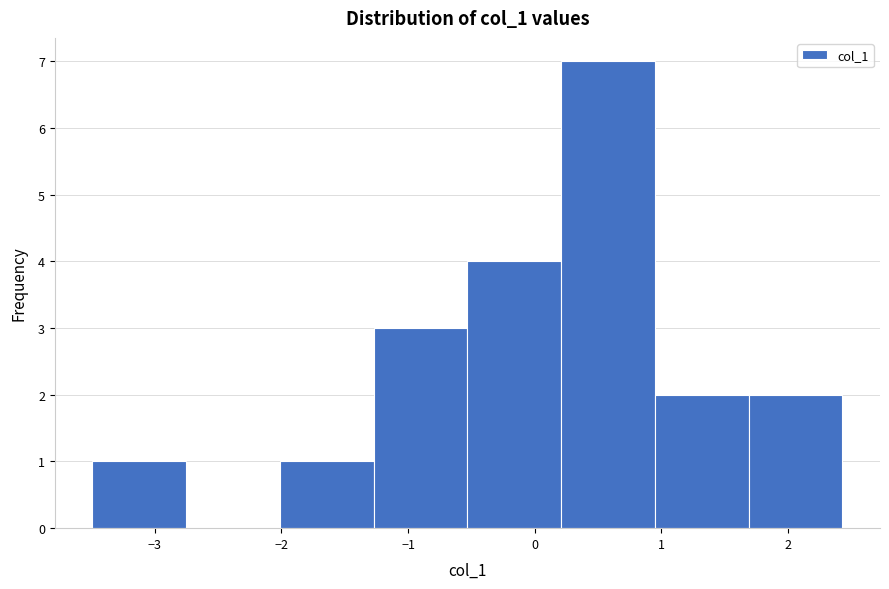

Reading left to right, list every bar in this chart as the range it spans on the x-axis followed by its height. Neither the bar edges nor the heights are printed on the chart, so give them approximately, as read against the axes.

-3.5 to -2.8: 1
-2.8 to -2.0: 0
-2.0 to -1.3: 1
-1.3 to -0.5: 3
-0.5 to 0.2: 4
0.2 to 0.9: 7
0.9 to 1.7: 2
1.7 to 2.4: 2